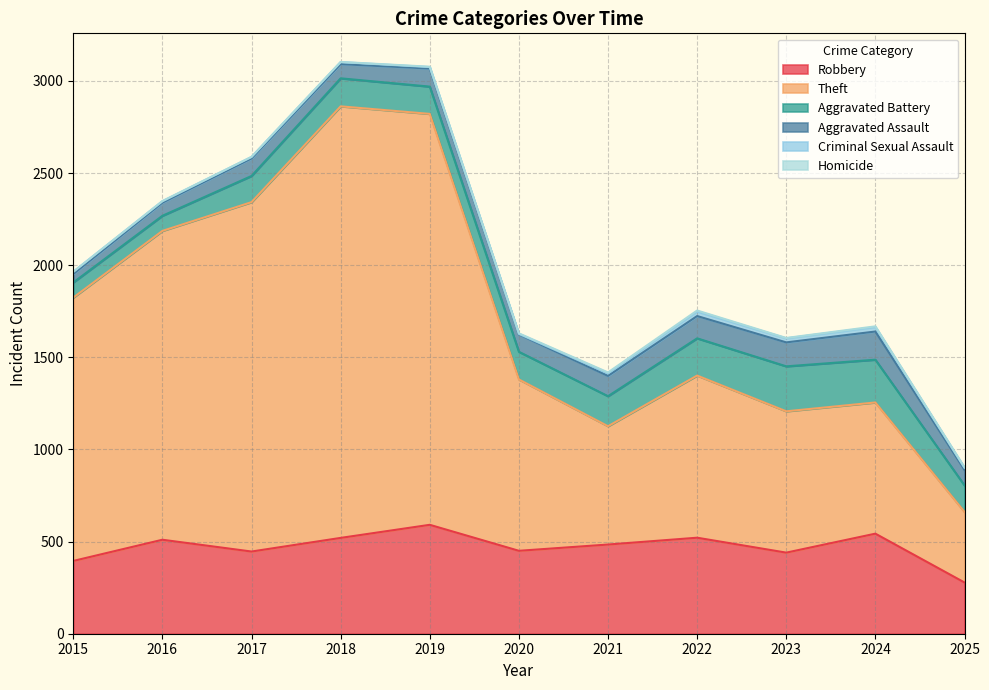

Reading left to right, transcribe all the data shown in this chart.

Robbery: 2015=395	2016=510	2017=446	2018=520	2019=591	2020=450	2021=484	2022=521	2023=440	2024=543	2025=278
Theft: 2015=1429	2016=1676	2017=1896	2018=2342	2019=2230	2020=930	2021=642	2022=880	2023=767	2024=712	2025=383
Aggravated Battery: 2015=82	2016=82	2017=142	2018=152	2019=148	2020=150	2021=163	2022=202	2023=244	2024=232	2025=144
Aggravated Assault: 2015=46	2016=71	2017=95	2018=77	2019=98	2020=94	2021=110	2022=121	2023=130	2024=153	2025=84
Criminal Sexual Assault: 2015=12	2016=8	2017=8	2018=11	2019=8	2020=3	2021=14	2022=24	2023=22	2024=24	2025=11
Homicide: 2015=0	2016=1	2017=1	2018=1	2019=2	2020=3	2021=5	2022=6	2023=2	2024=4	2025=3